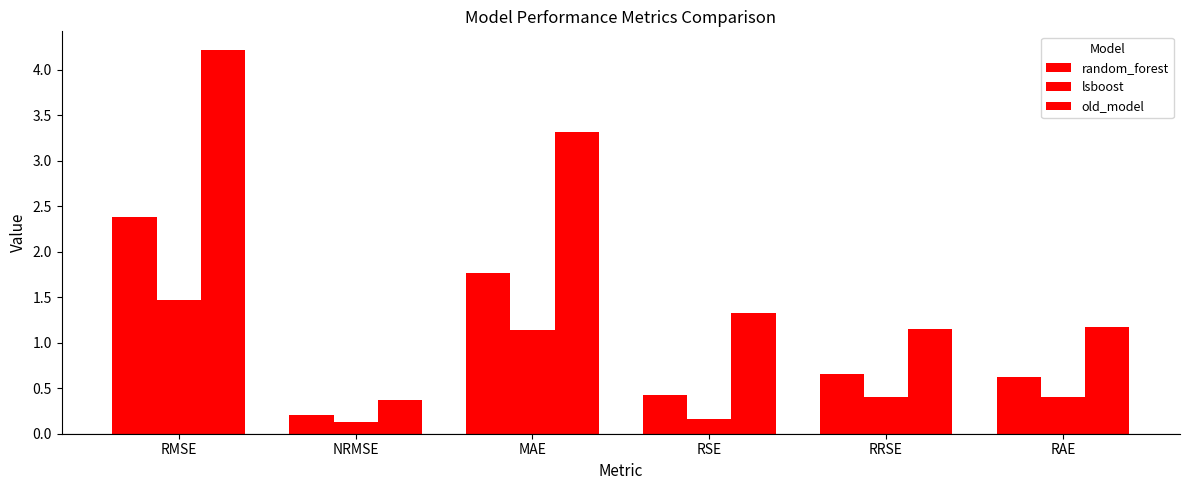

True or false: lsboost has a value of 0.1 at NRMSE.

True